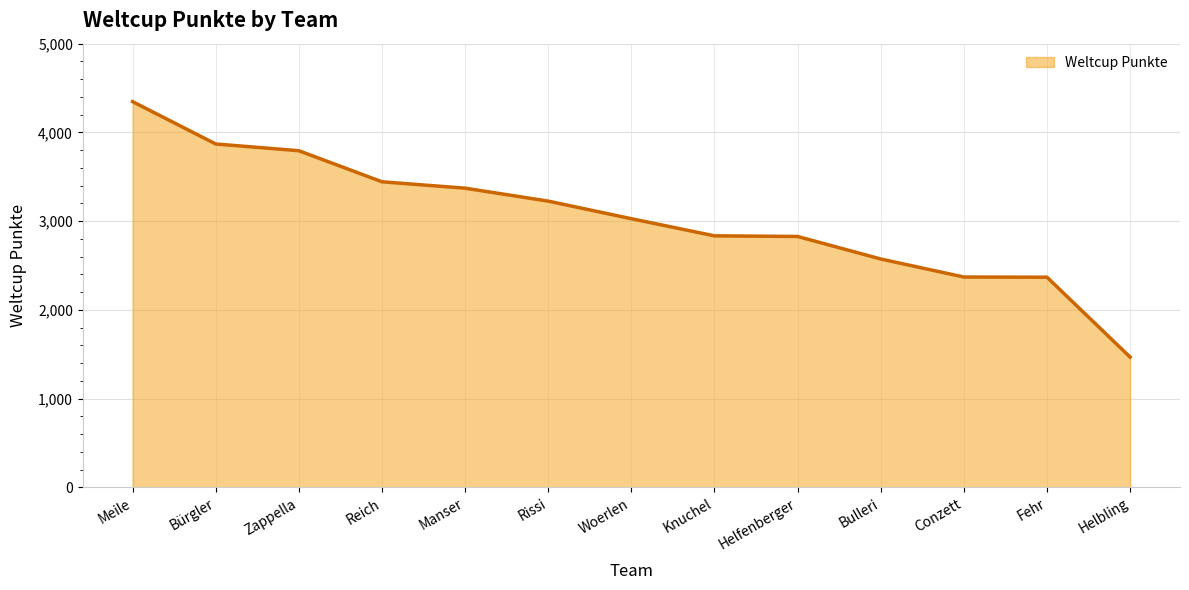

Does the chart display data point markers on the line(s)?

No